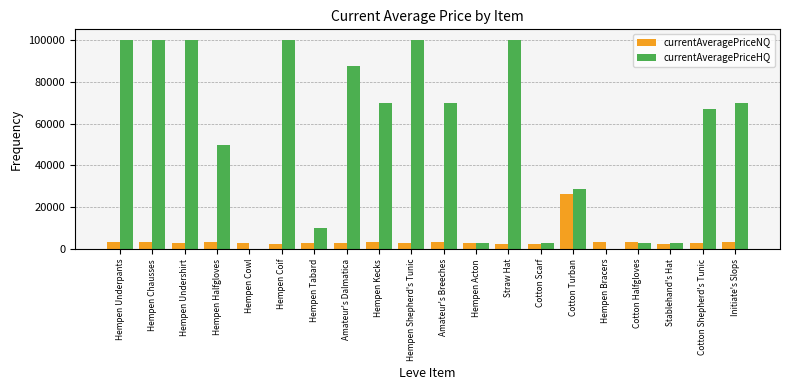

What is the total value across all series at Hempen Bracers?

3539